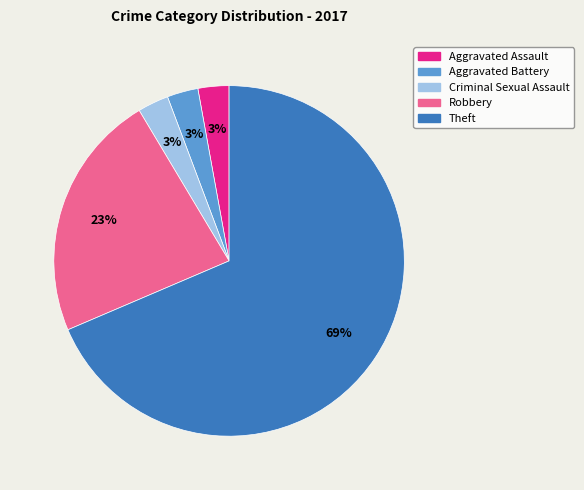

Between Theft and Robbery, which is larger?

Theft